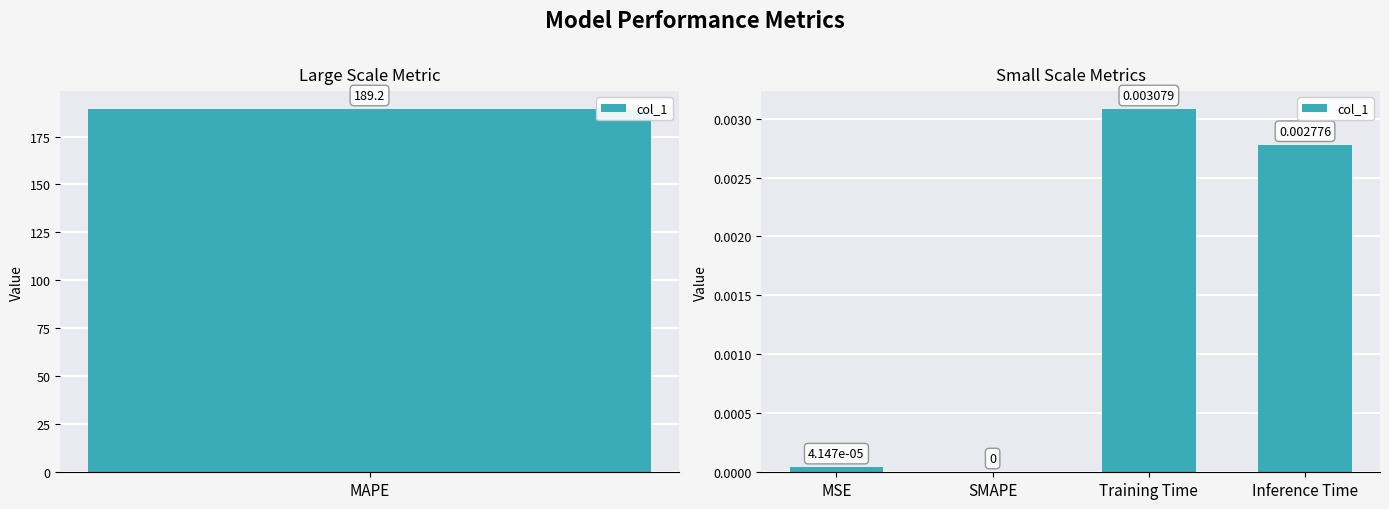

What position from the right is Inference Time?

1